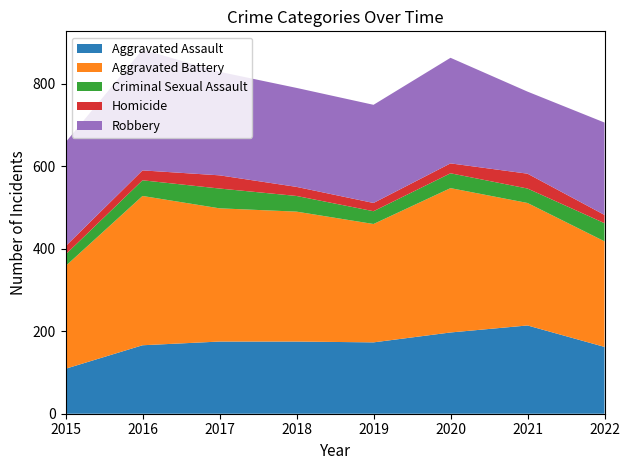

Reading left to right, transcribe all the data shown in this chart.

Aggravated Assault: 109	166	175	175	173	197	214	162
Aggravated Battery: 249	362	323	315	287	350	297	256
Criminal Sexual Assault: 28	38	48	38	31	36	35	44
Homicide: 20	24	32	22	20	24	36	20
Robbery: 252	293	251	240	238	256	199	224